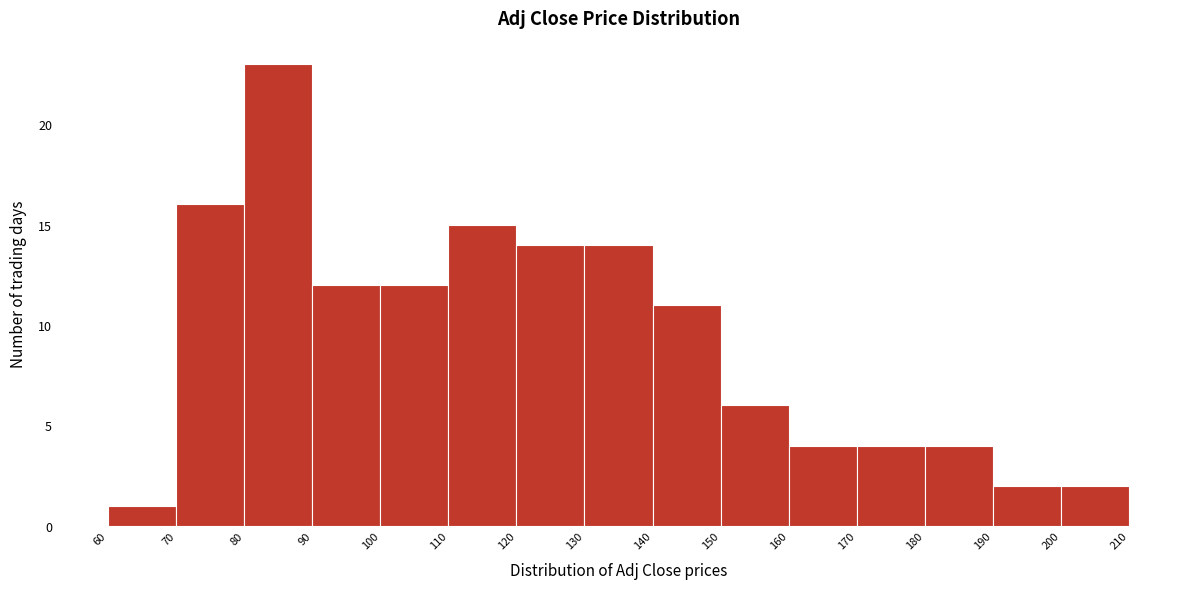

Which range on the x-axis has the tallest bar?

80 to 90